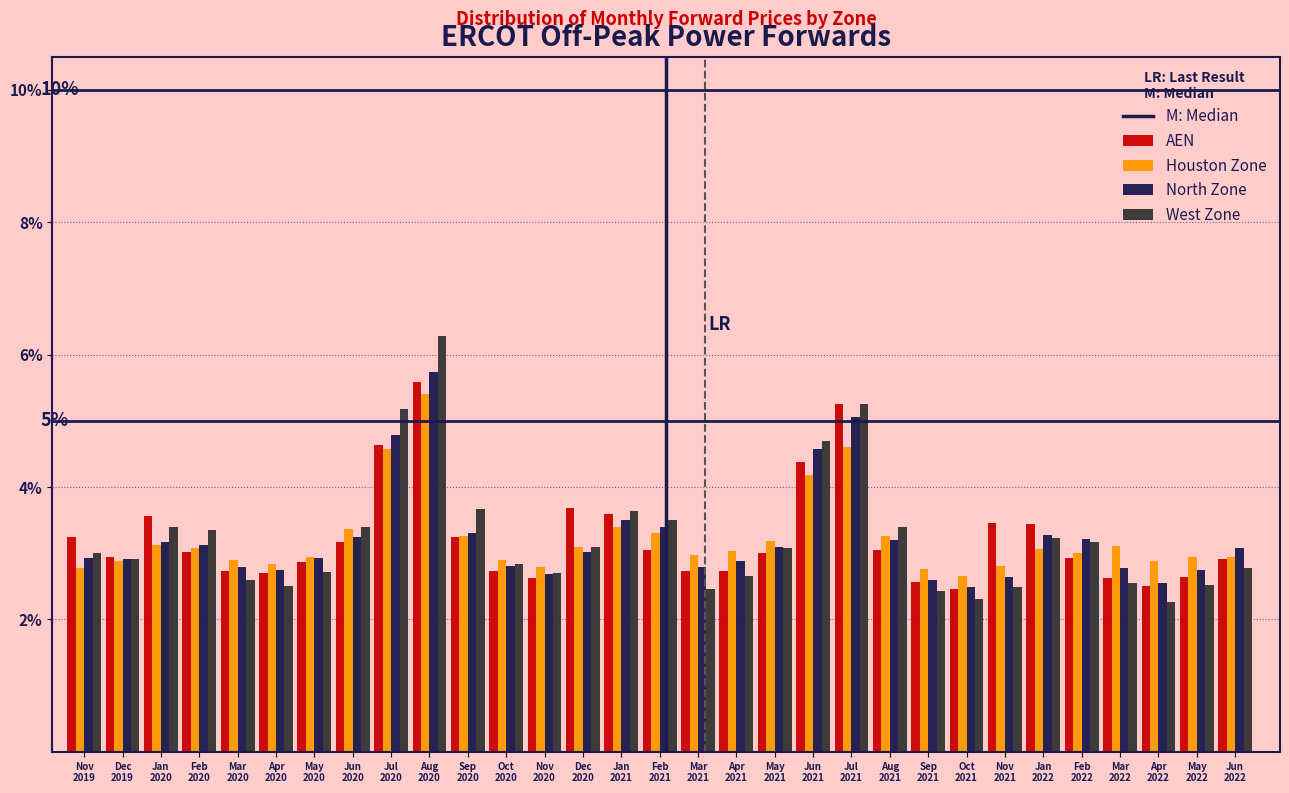

What is the highest value of the West Zone series?

6.3